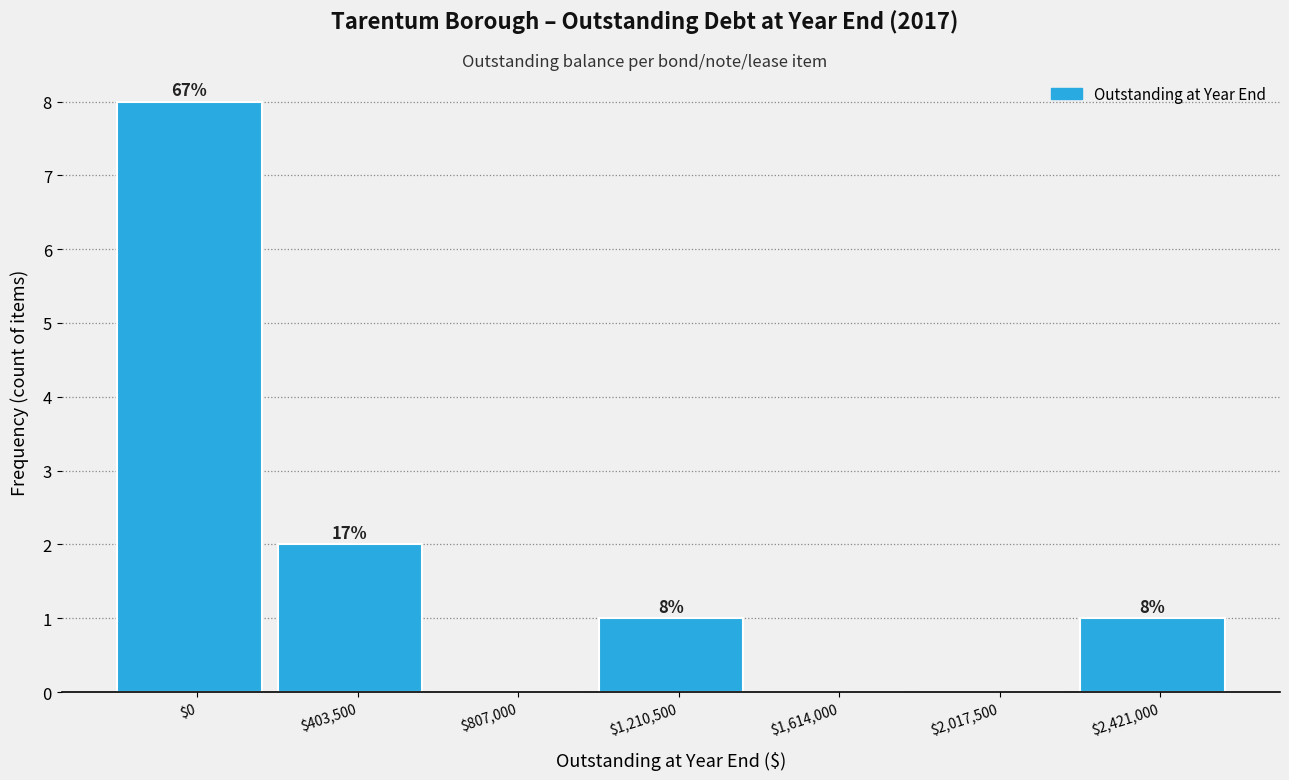

Where is the data nearest to the value 4?

$403,500